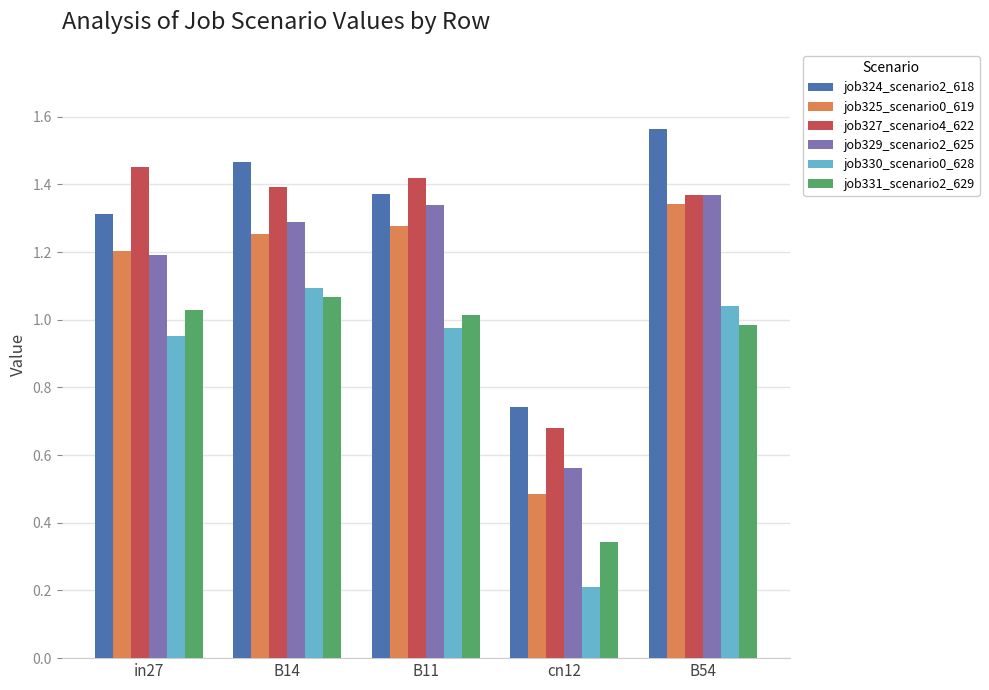

What is the difference between the maximum and minimum values in the job327_scenario4_622 series?

0.8